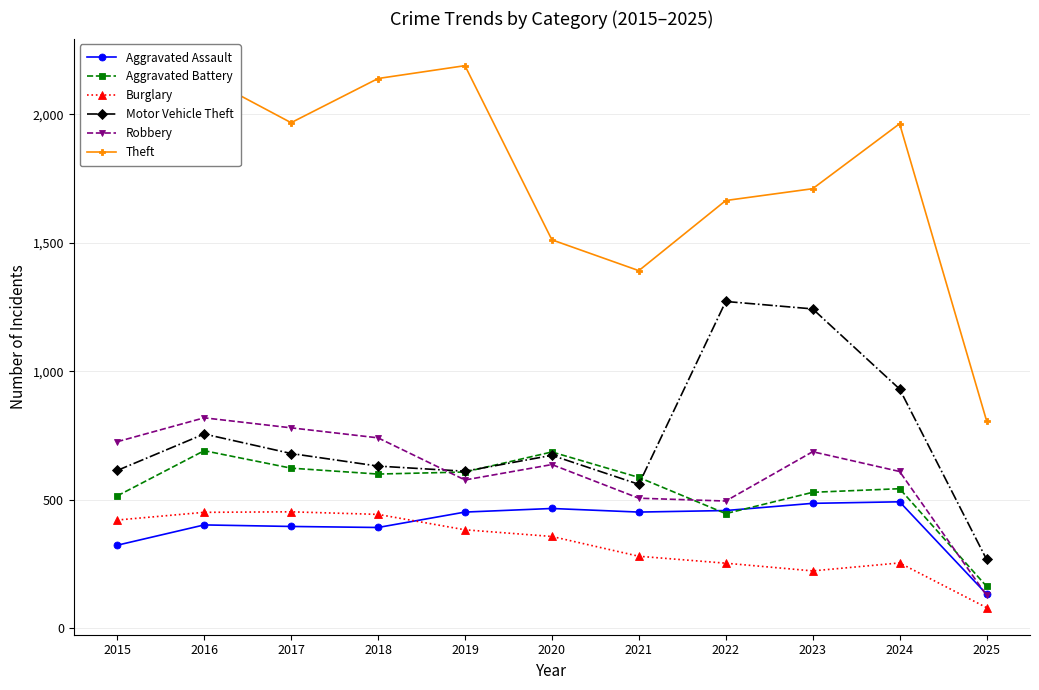

How many distinct data groups are displayed?

6